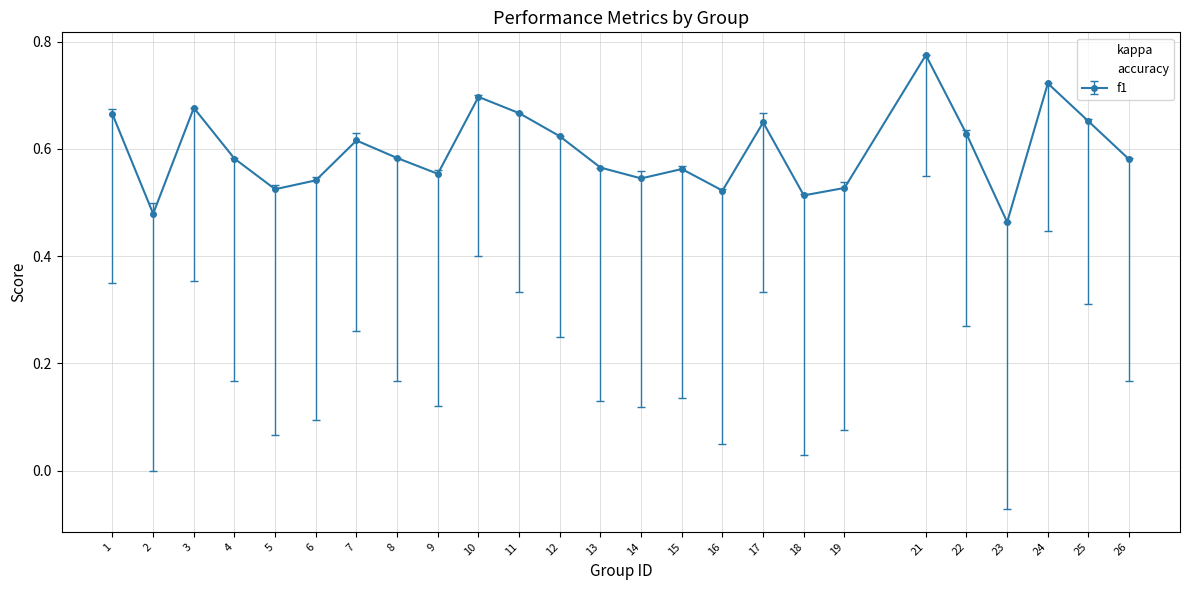

What is the average value of the accuracy series?

0.6